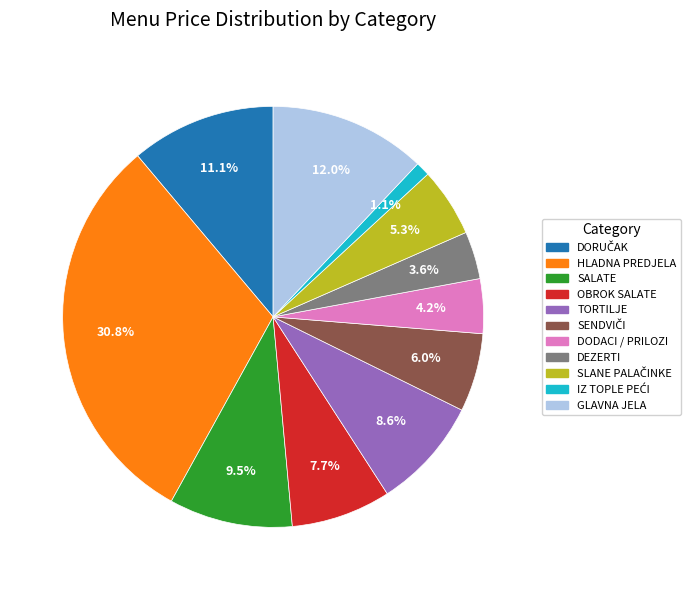

To the nearest percent, what is the average slice percentage?

9%